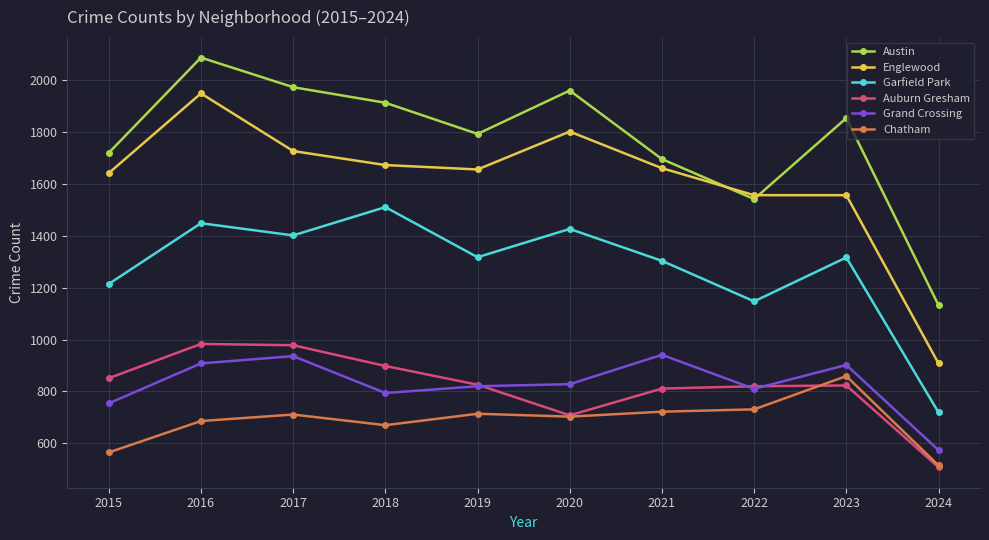

True or false: Grand Crossing and Chatham intersect in this chart.

False